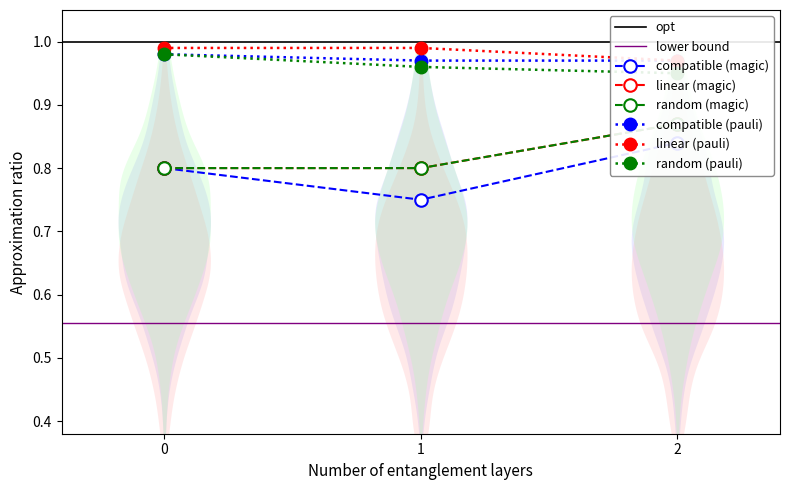

Does the chart have visible grid lines?

No